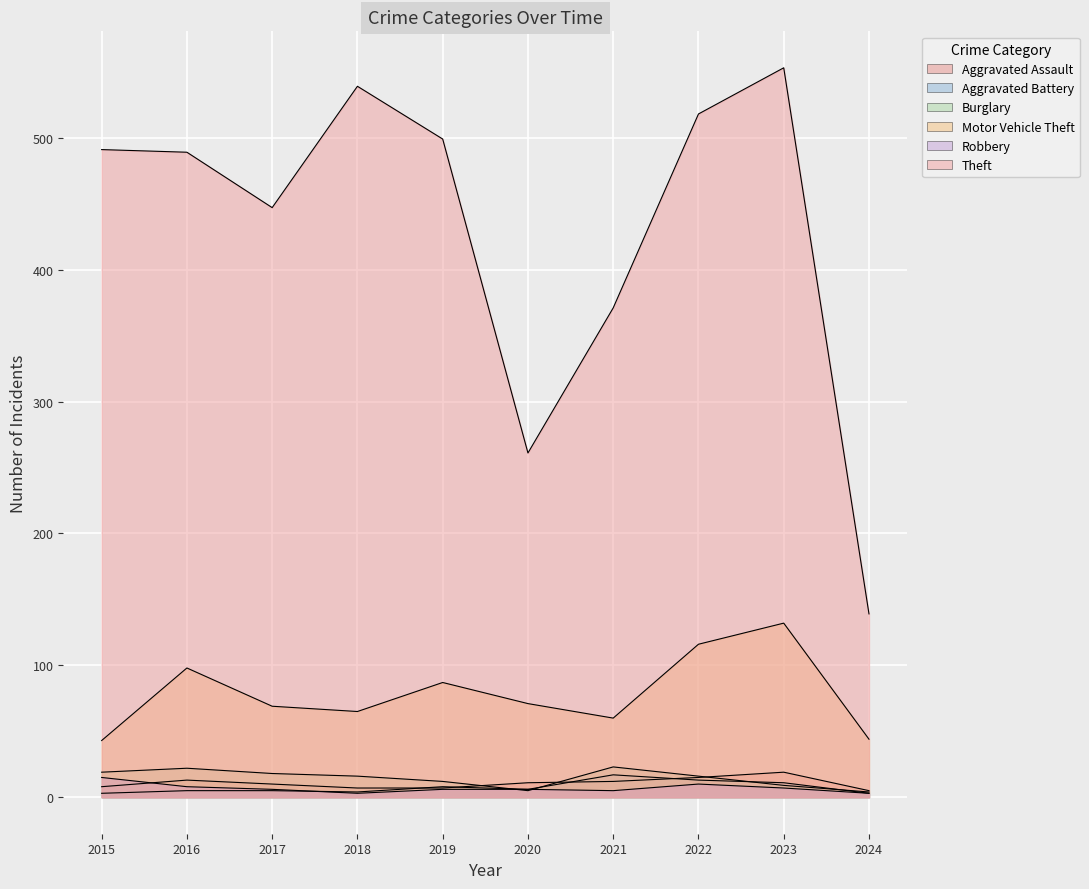

Between 2016 and 2021, which series saw the biggest shift?

Theft